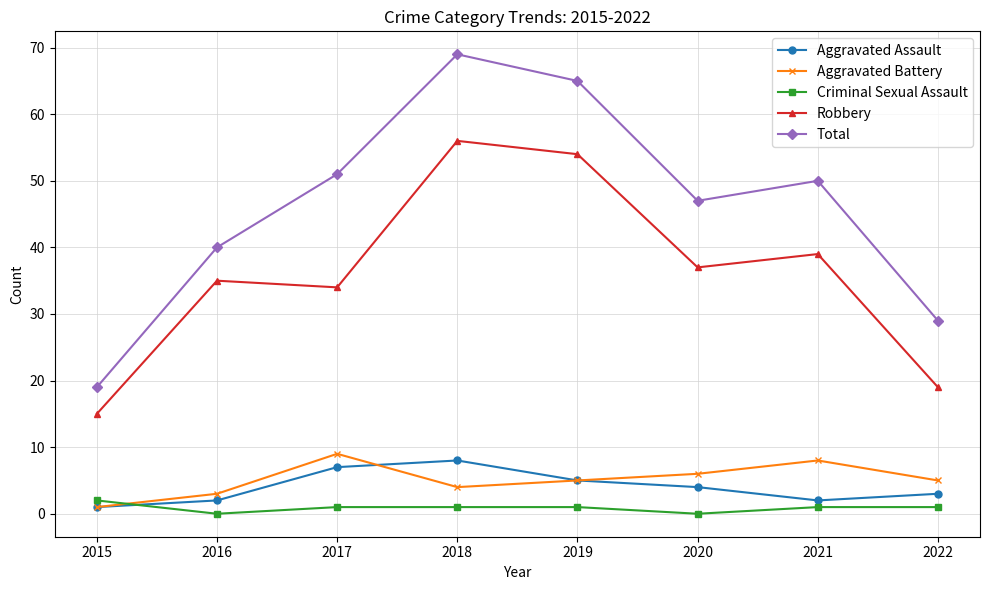

At how many categories does at least one series exceed 9?

8